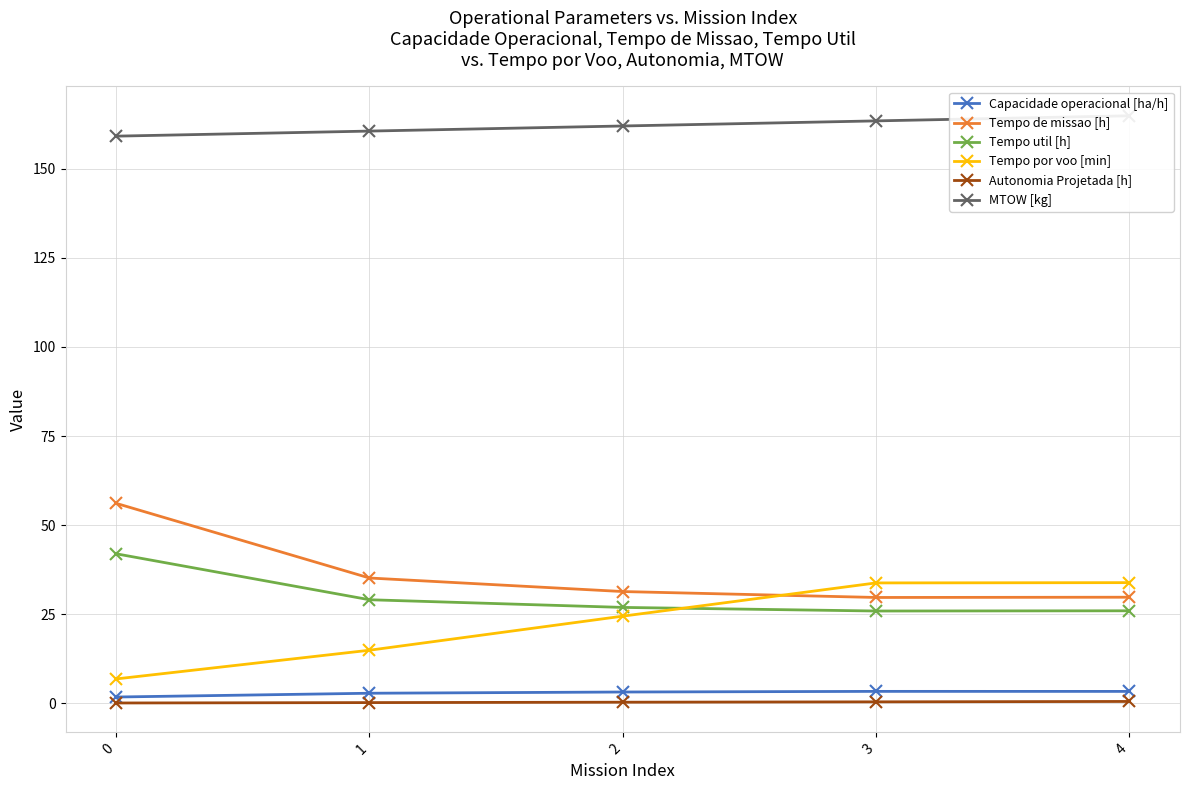

Is this an area chart (filled region under the line)?

No